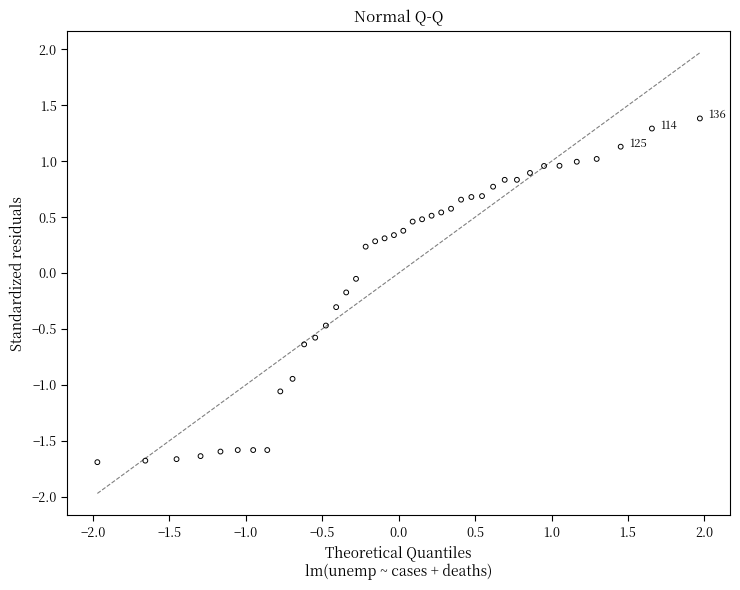

What is the range of X values (max minus min)?

3.9